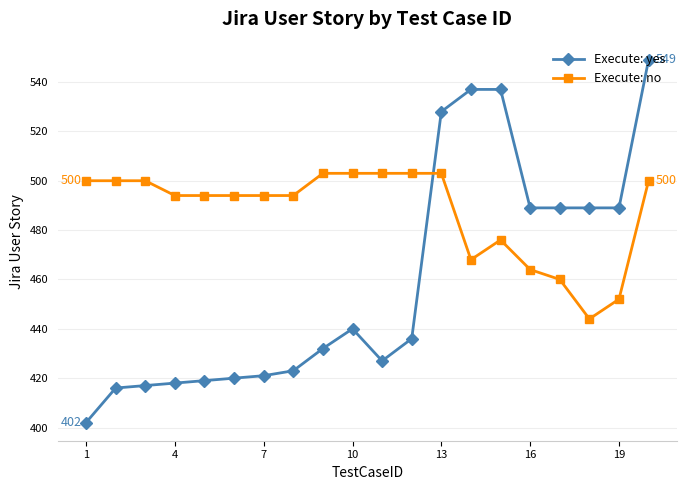

Which series has the widest spread of values?

Execute: yes